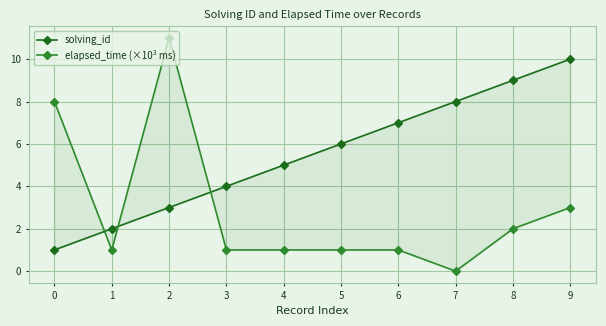

What is the average value of the elapsed_time (×10³ ms) series?

3